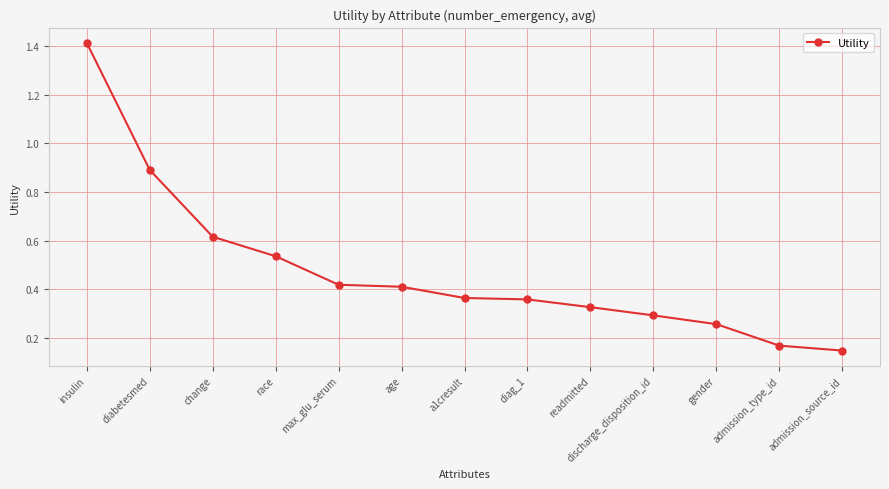

Which has a higher value, diag_1 or age?

age